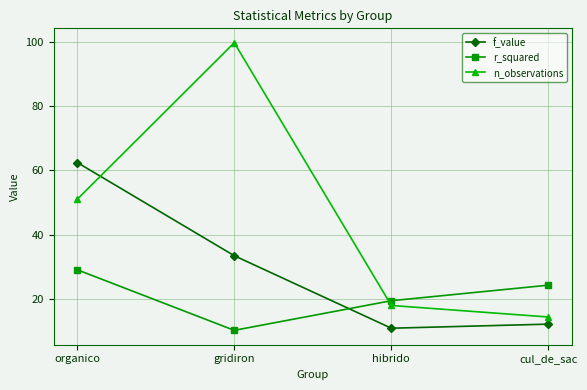

Is it true that n_observations equals 8.0 at cul_de_sac?

False